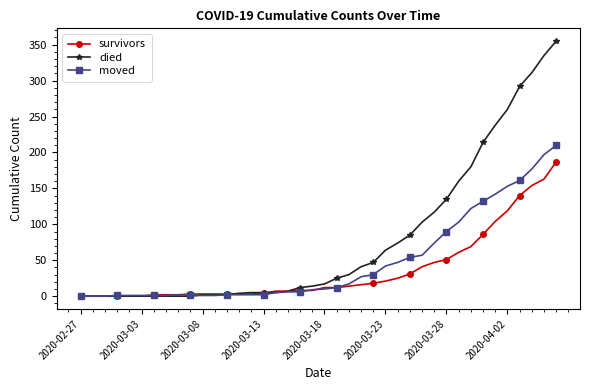

List the series in order of their overall mean, lowest first.

survivors, moved, died